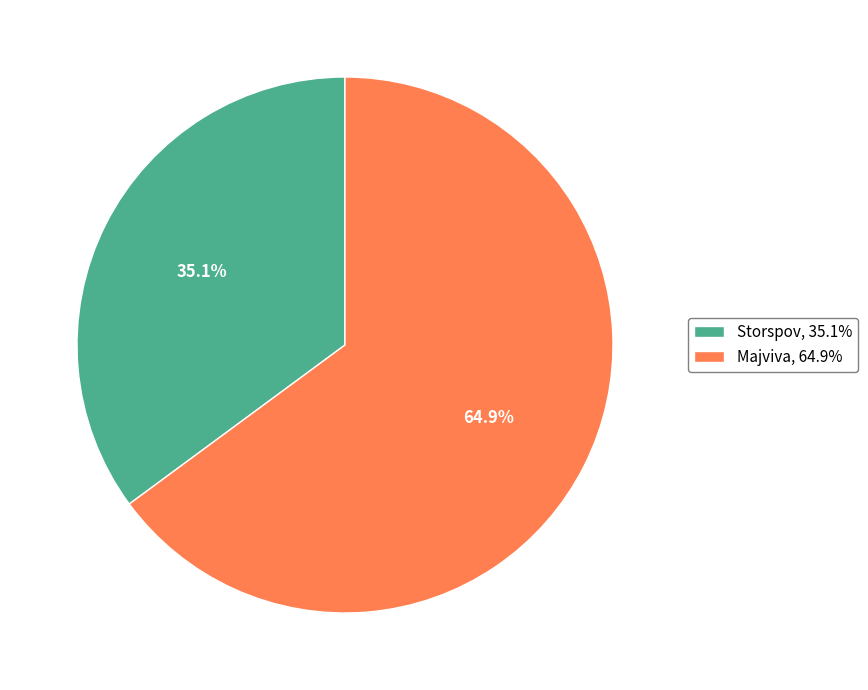

What is the majority slice?

Majviva